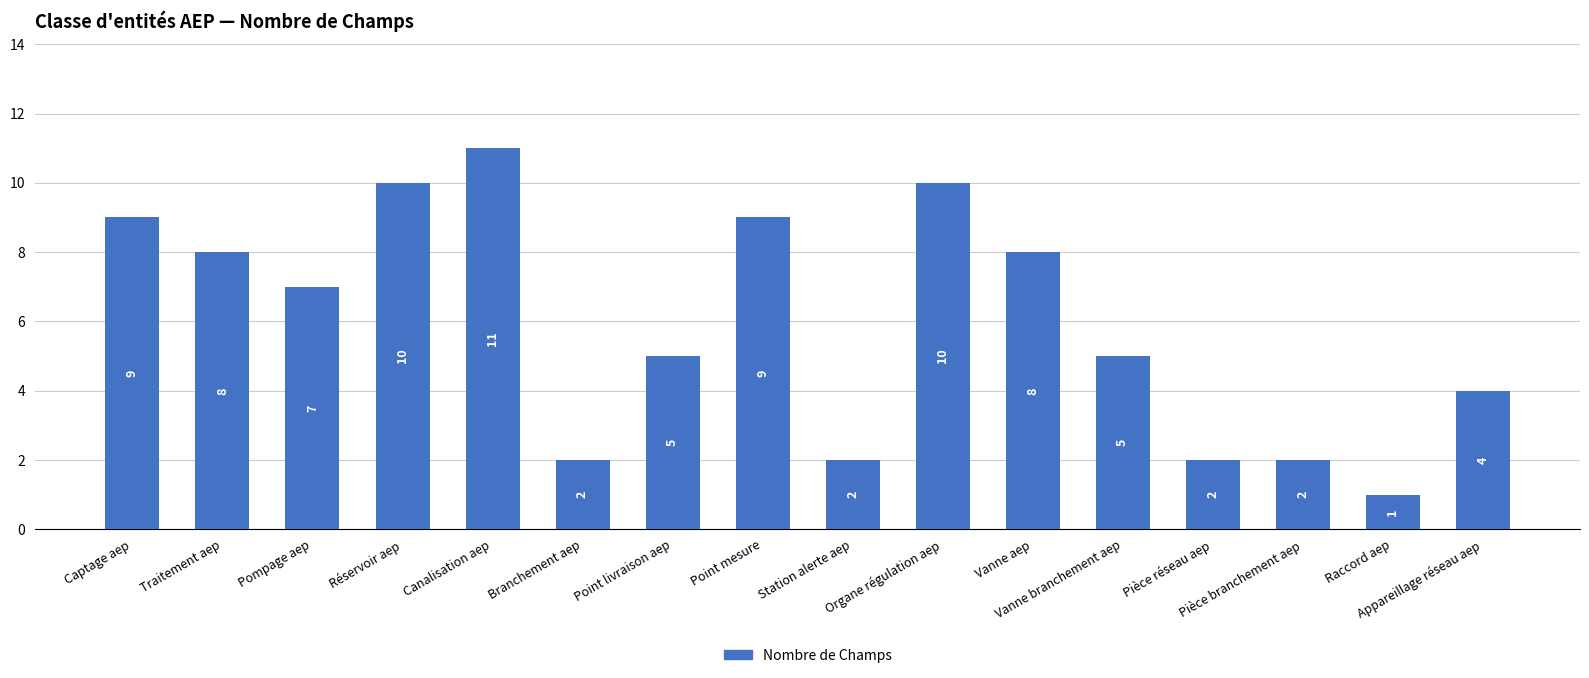

At which category does the chart reach its minimum across all series?

Raccord aep